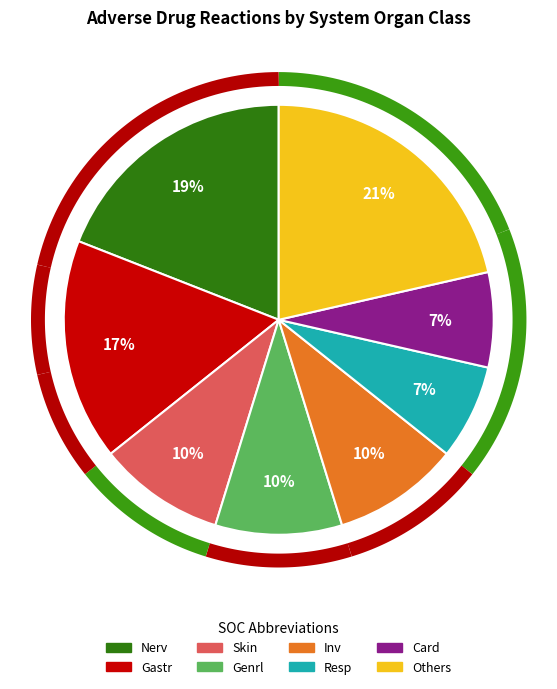

The Nerv slice represents 19% of the pie. True or false?

True